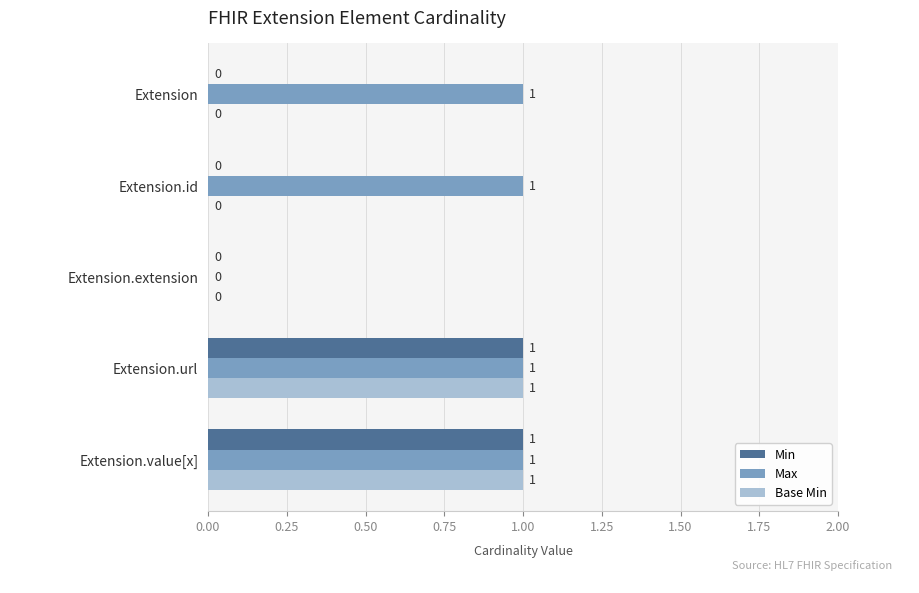

How many Base Min values are between 0 and 1?

5